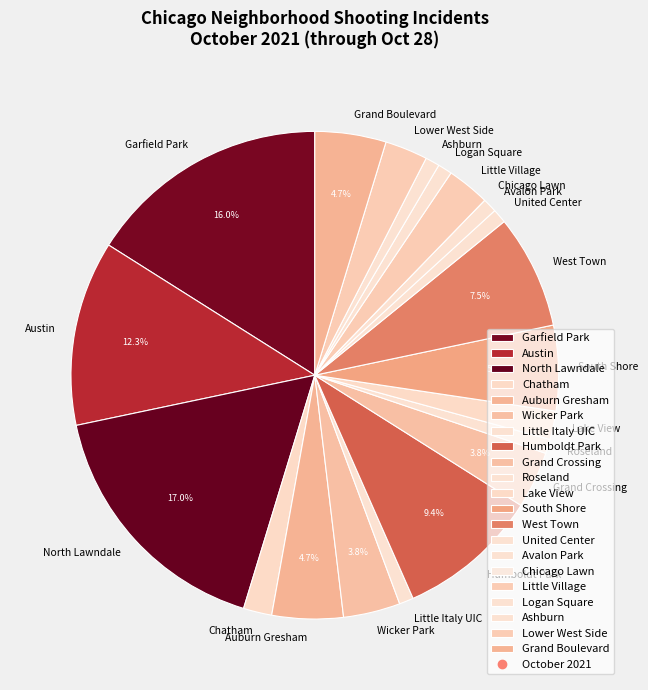

What is the largest slice in the pie chart?

North Lawndale